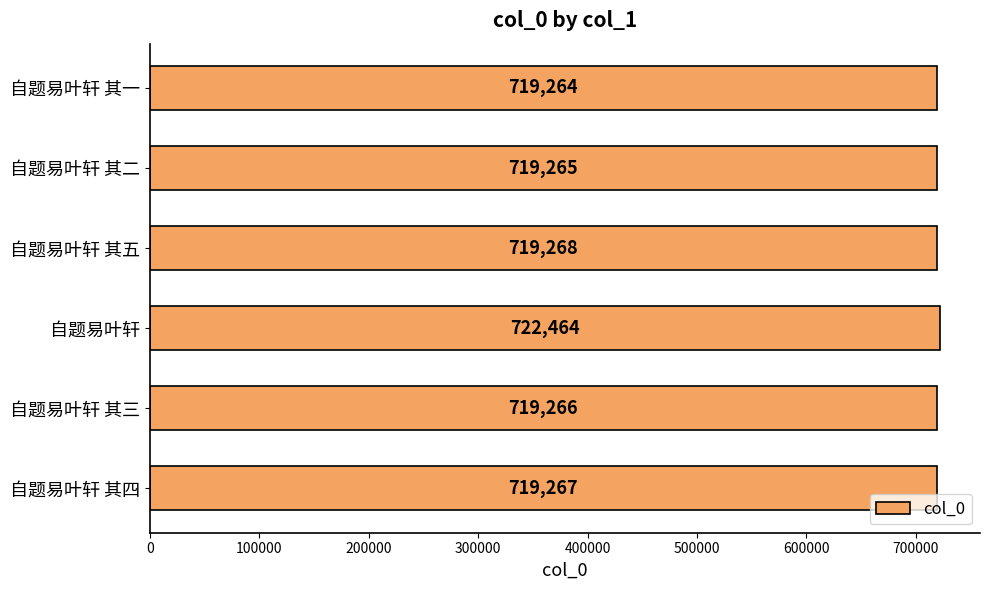

Count the number of data series in this chart.

1